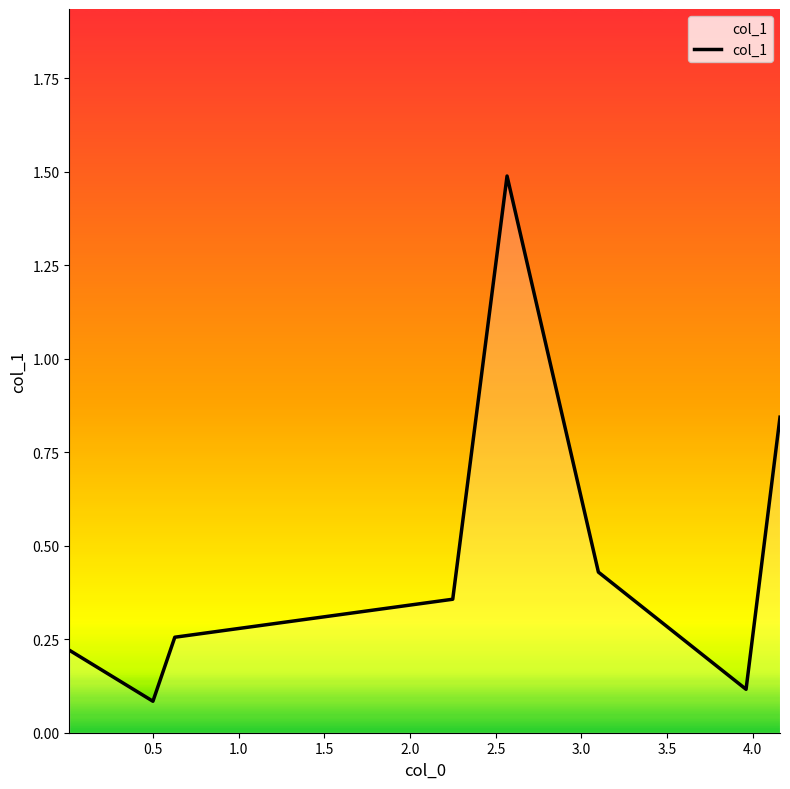

Does the chart have visible grid lines?

No